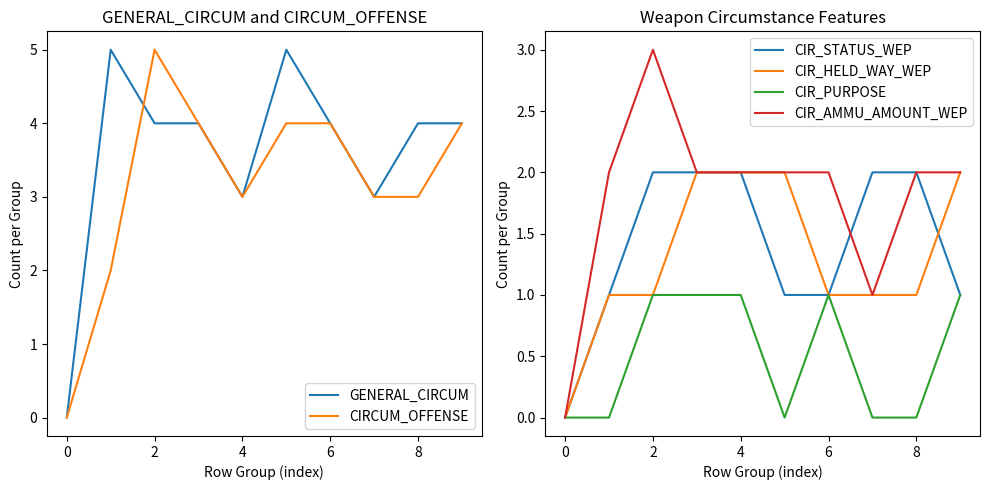

At which category is the sum across all series the highest?

2